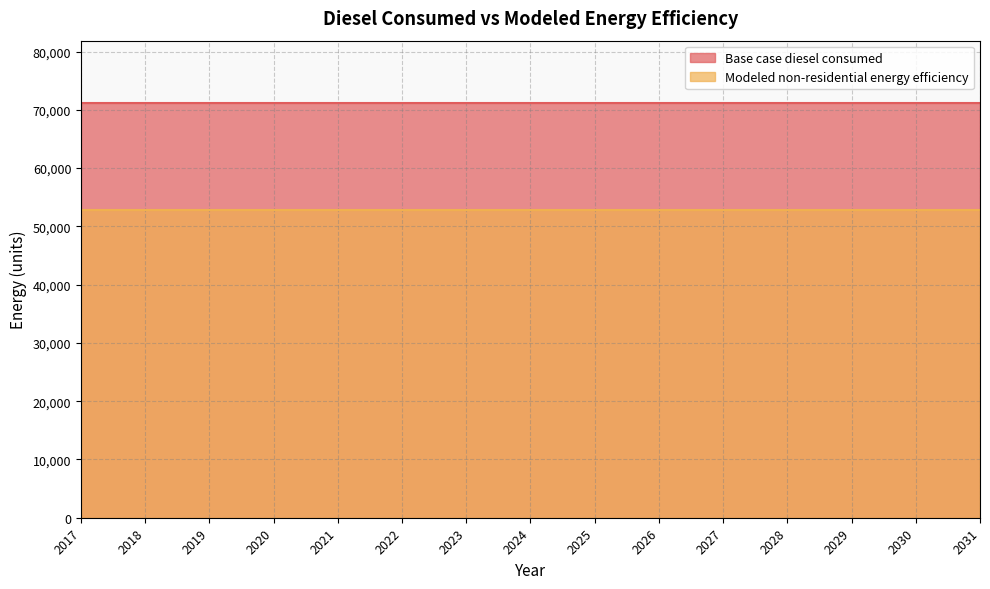

Rank the categories by Modeled non-residential energy efficiency value from lowest to highest.

2017, 2018, 2019, 2020, 2021, 2022, 2023, 2024, 2025, 2026, 2027, 2028, 2029, 2030, 2031